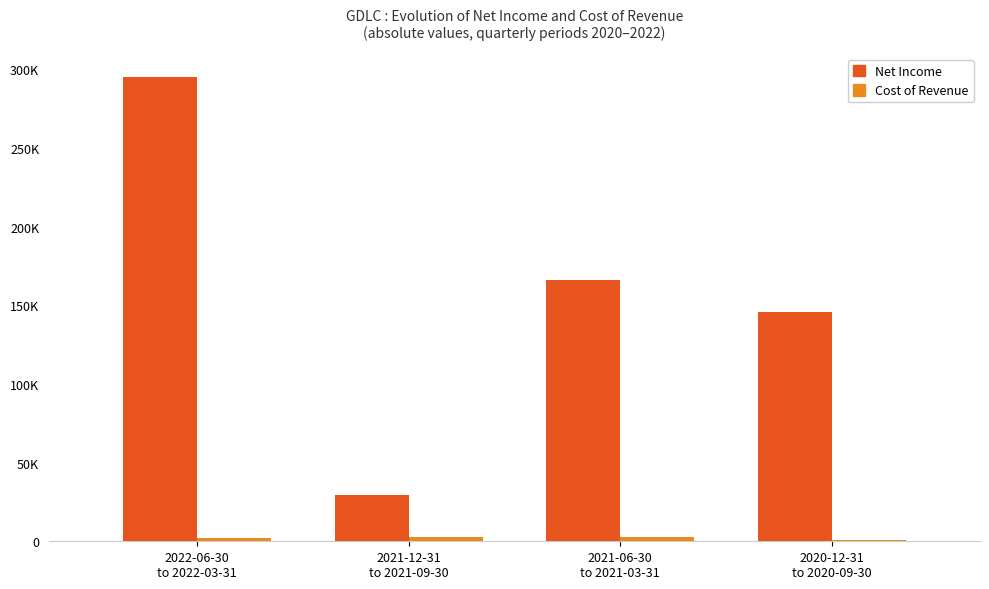

Does the chart contain stacked bars?

No